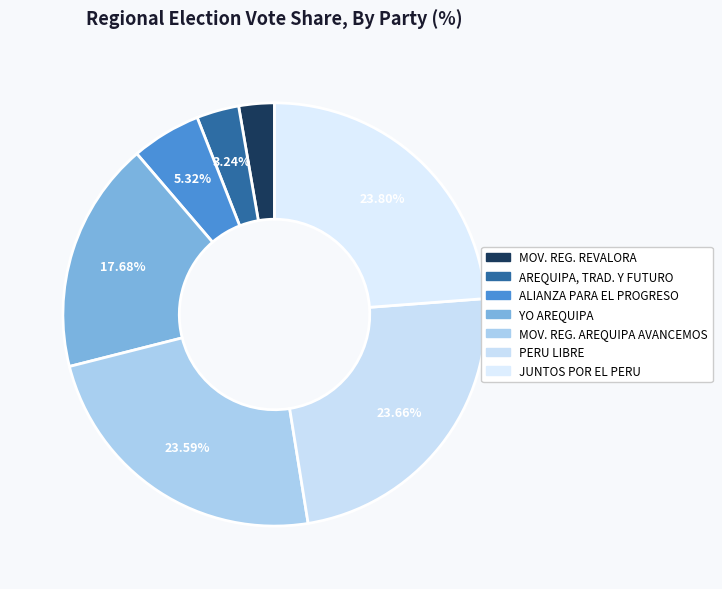

How many segments does this pie chart have?

7